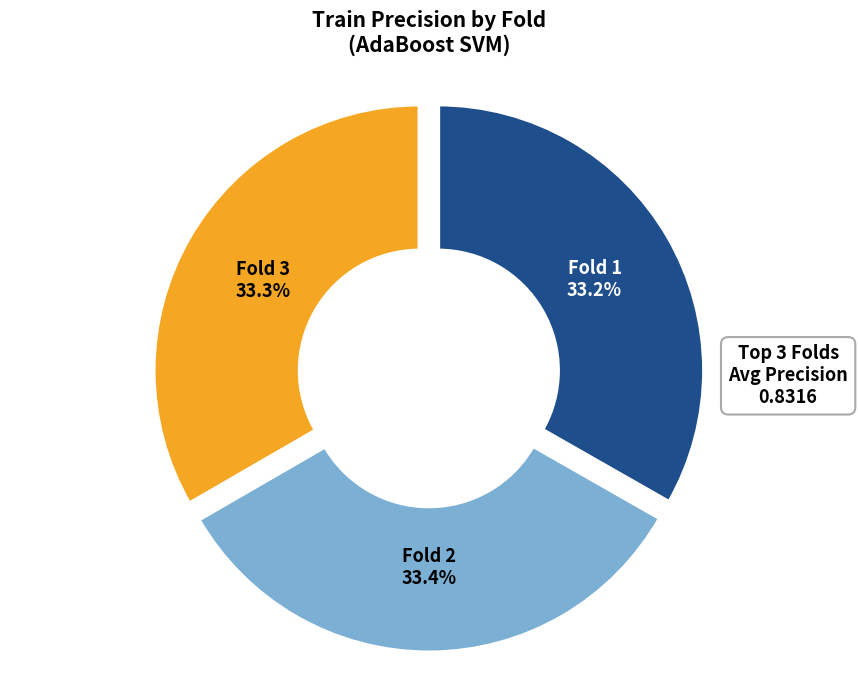

Approximately how many times larger is the value at Fold 1 compared to Fold 2?

1.0